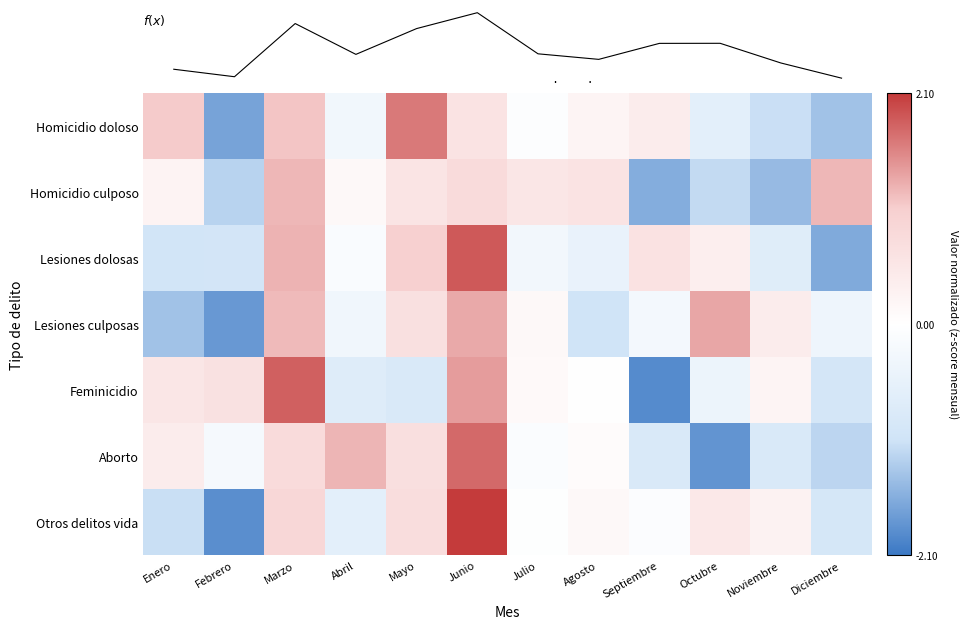

Reading right to left, transcribe all the data shown in this chart.

Homicidio doloso: Diciembre=-1.4	Noviembre=-1.1	Octubre=-0.6	Septiembre=0.4	Agosto=0.2	Julio=-0.1	Junio=0.6	Mayo=1.6	Abril=-0.3	Marzo=1.1	Febrero=-1.7	Enero=1.1
Homicidio culposo: Diciembre=1.2	Noviembre=-1.4	Octubre=-1.1	Septiembre=-1.6	Agosto=0.6	Julio=0.5	Junio=0.8	Mayo=0.6	Abril=0.1	Marzo=1.2	Febrero=-1.2	Enero=0.3
Lesiones dolosas: Diciembre=-1.6	Noviembre=-0.7	Octubre=0.4	Septiembre=0.6	Agosto=-0.5	Julio=-0.3	Junio=1.9	Mayo=1.0	Abril=-0.1	Marzo=1.2	Febrero=-1.0	Enero=-1.0
Lesiones culposas: Diciembre=-0.4	Noviembre=0.4	Octubre=1.3	Septiembre=-0.2	Agosto=-1.0	Julio=0.1	Junio=1.3	Mayo=0.7	Abril=-0.3	Marzo=1.2	Febrero=-1.8	Enero=-1.4
Feminicidio: Diciembre=-0.9	Noviembre=0.2	Octubre=-0.4	Septiembre=-1.9	Agosto=0.0	Julio=0.1	Junio=1.4	Mayo=-0.8	Abril=-0.7	Marzo=1.8	Febrero=0.7	Enero=0.6
Aborto: Diciembre=-1.2	Noviembre=-0.8	Octubre=-1.8	Septiembre=-0.8	Agosto=0.1	Julio=-0.1	Junio=1.8	Mayo=0.7	Abril=1.2	Marzo=0.8	Febrero=-0.2	Enero=0.4
Otros delitos vida: Diciembre=-0.9	Noviembre=0.3	Octubre=0.5	Septiembre=-0.1	Agosto=0.1	Julio=-0.0	Junio=2.1	Mayo=0.7	Abril=-0.6	Marzo=0.9	Febrero=-1.9	Enero=-1.1